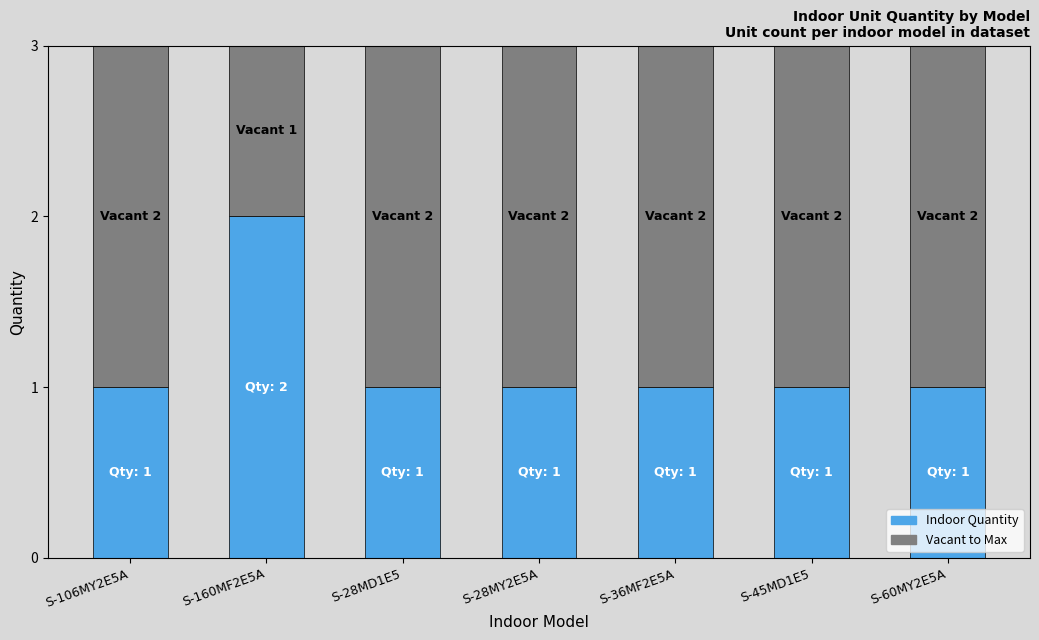

Reading left to right, what are the values for Indoor Quantity?

S-106MY2E5A=1	S-160MF2E5A=2	S-28MD1E5=1	S-28MY2E5A=1	S-36MF2E5A=1	S-45MD1E5=1	S-60MY2E5A=1